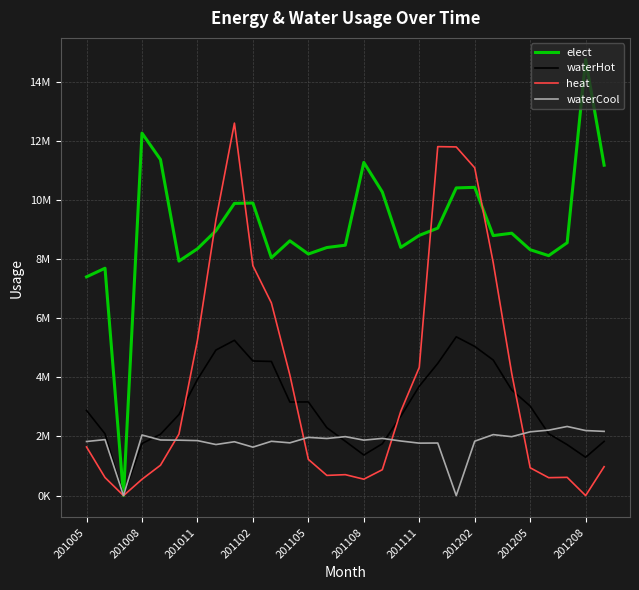

Does the chart display data point markers on the line(s)?

No